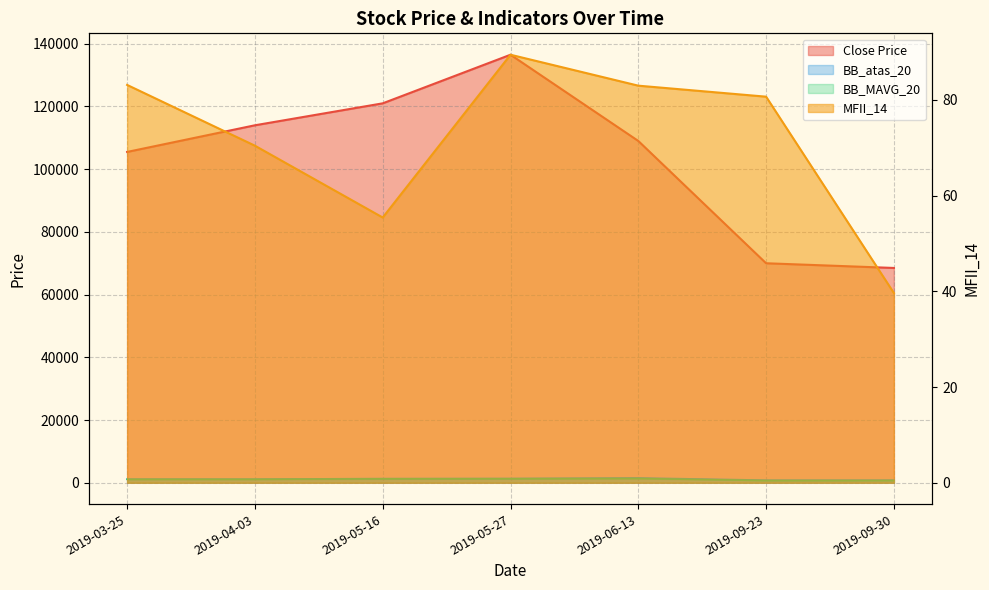

True or false: MFII_14 and Close Price cross at least once.

False